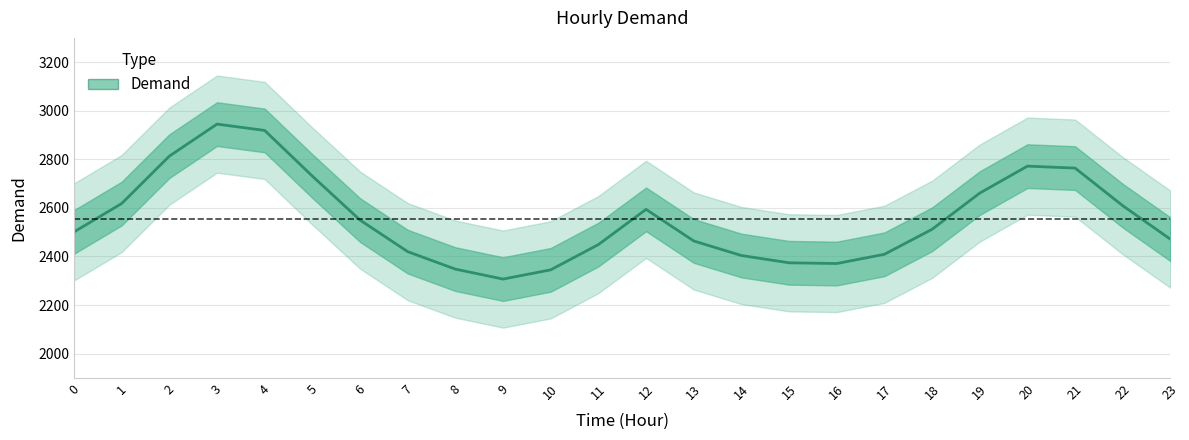

How many data points are above 2512?

11